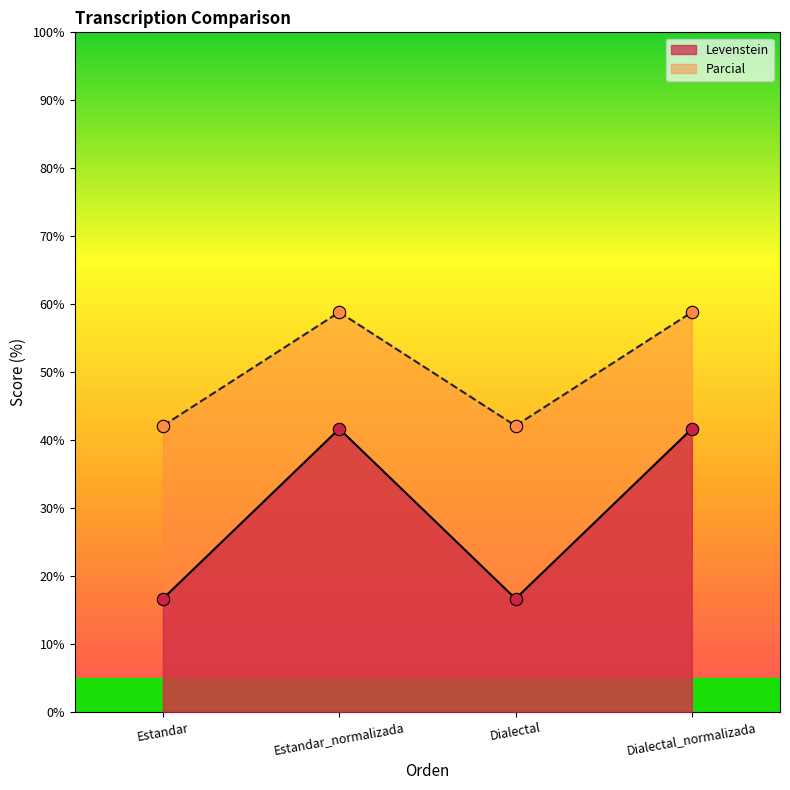

Which series contains the highest Y value?

Parcial